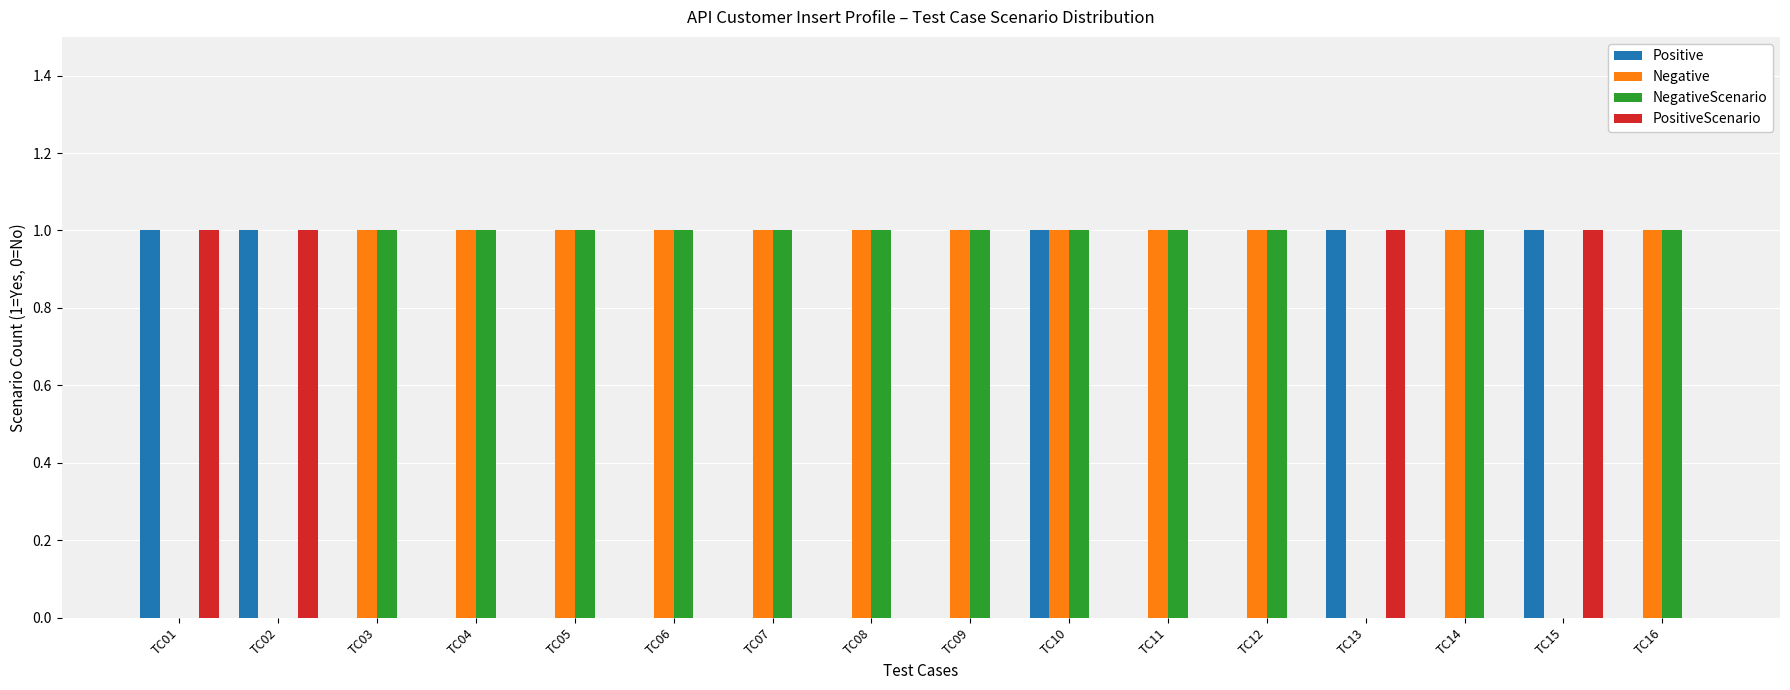

At which category is the sum across all series the highest?

TC10